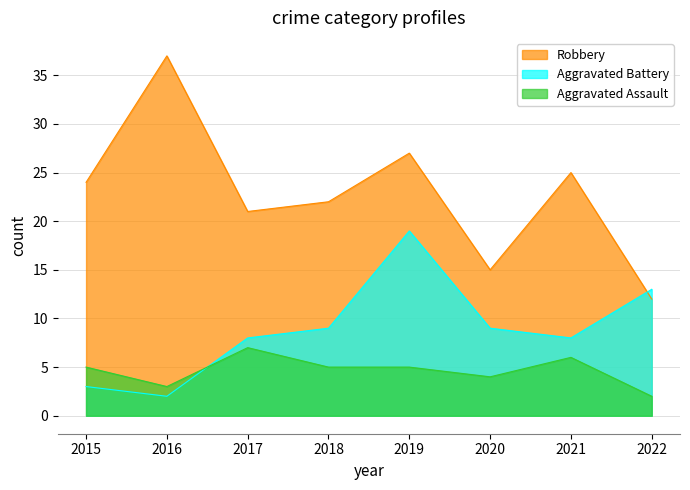

At which label does Aggravated Battery first exceed 9?

2019